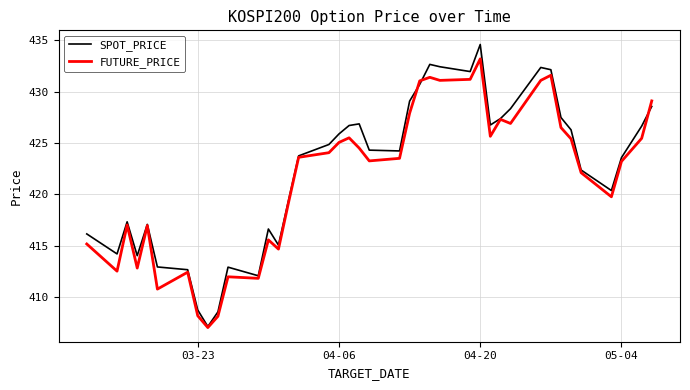

What is the lowest value of the SPOT_PRICE series?

407.1